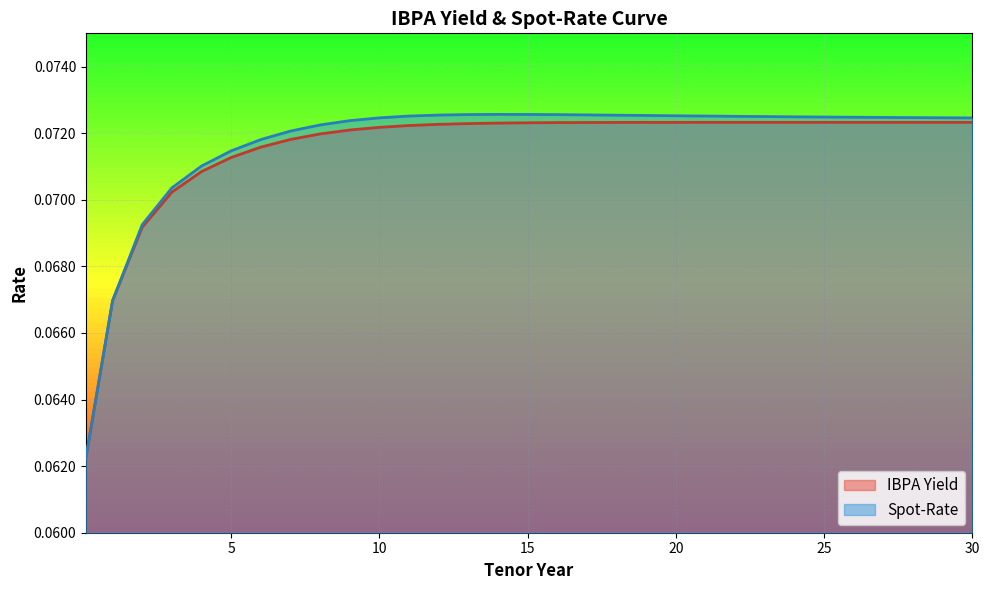

Which series has the largest range (max minus min)?

Spot-Rate